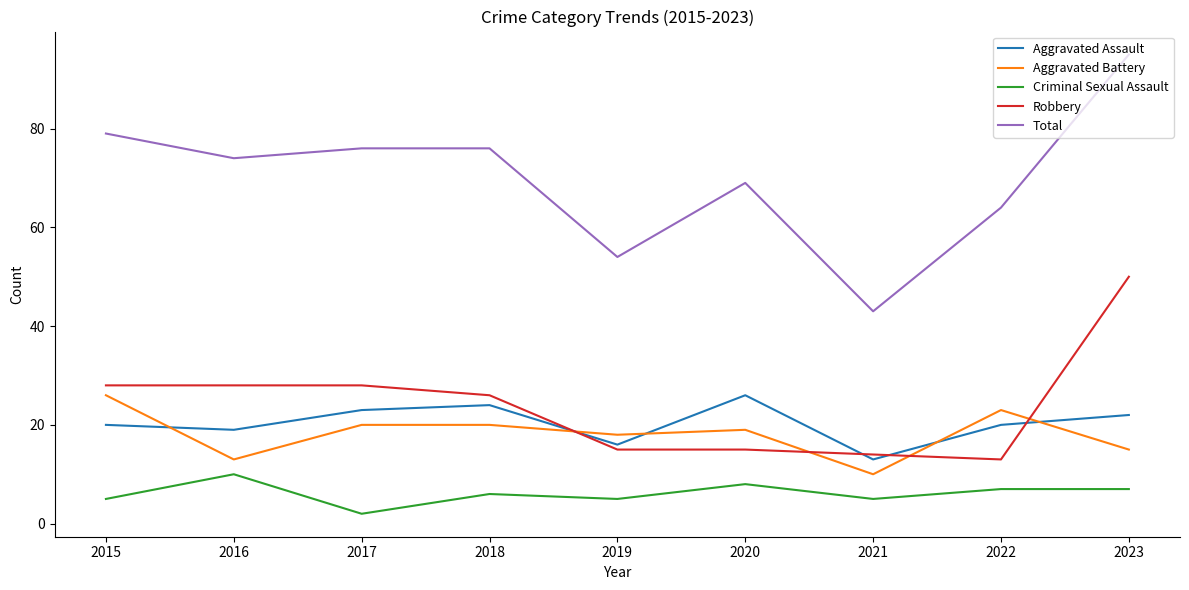

Is the value of Robbery at 2016 greater than the value of Aggravated Assault at 2021?

Yes